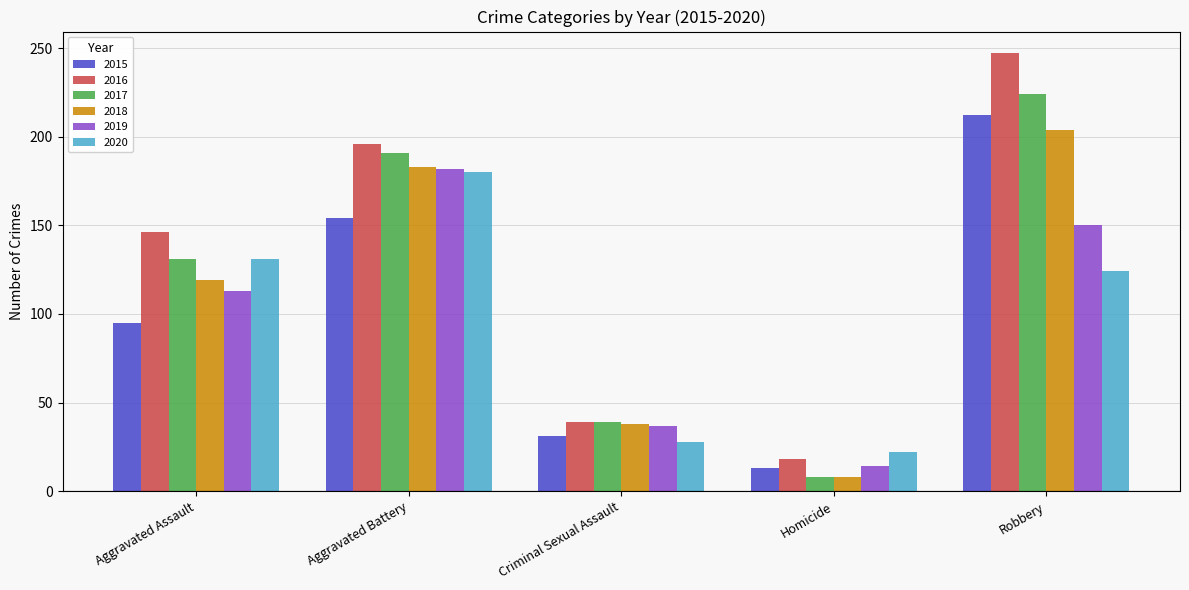

Is the value of 2015 at Robbery greater than the value of 2016 at Robbery?

No